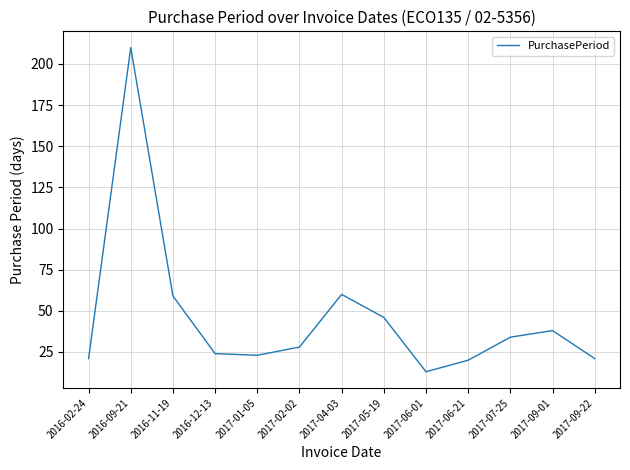

Does the chart display data point markers on the line(s)?

No